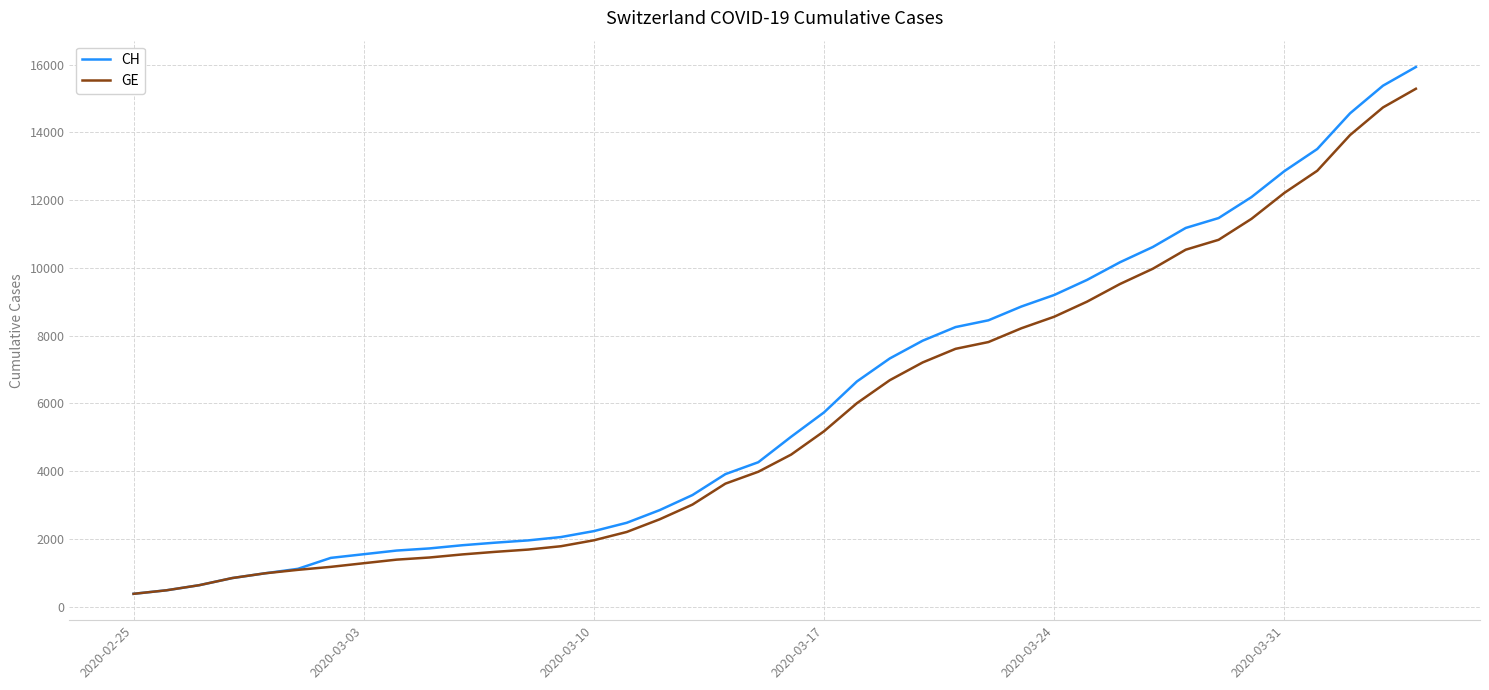

Which series has the largest range (max minus min)?

CH